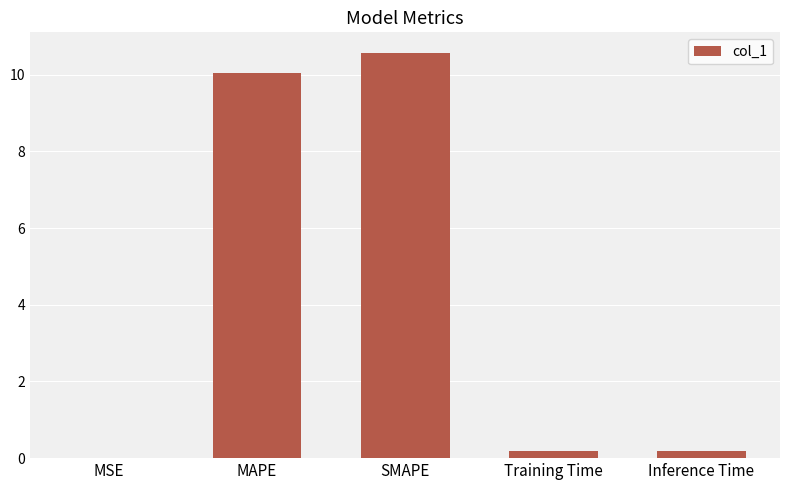

What is the approximate value at Inference Time?

0.2